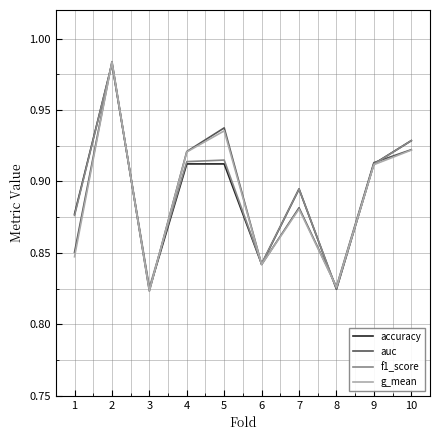

The auc series shows 0.3 at 3. True or false?

False